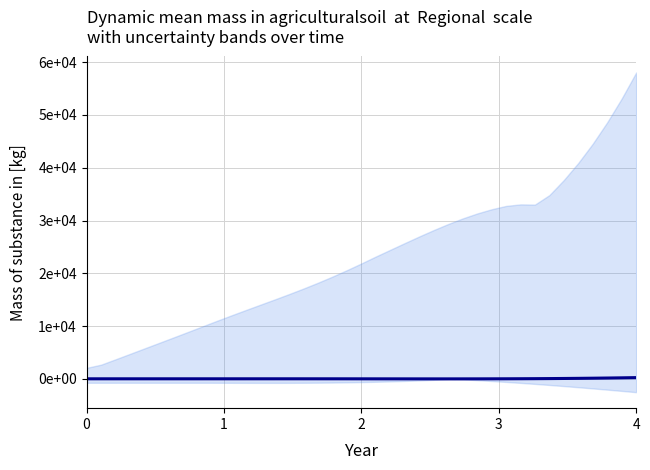

Read the value at 2.

13.6